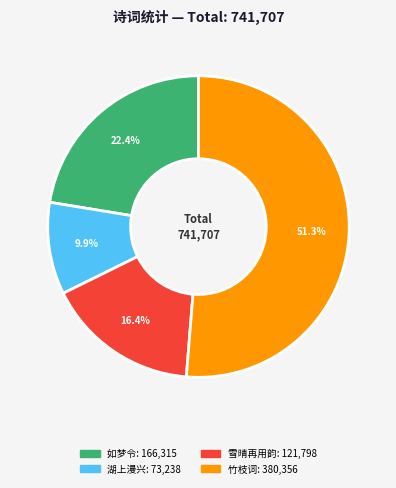

Is there any slice that represents more than half of the pie?

Yes